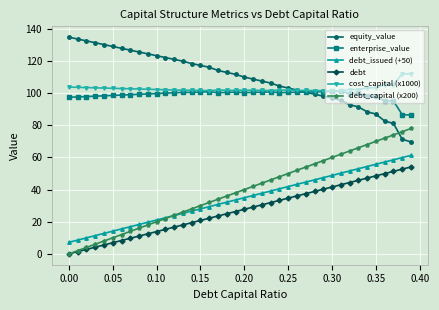

What is the value of the debt point at the 13th from the left?

16.6